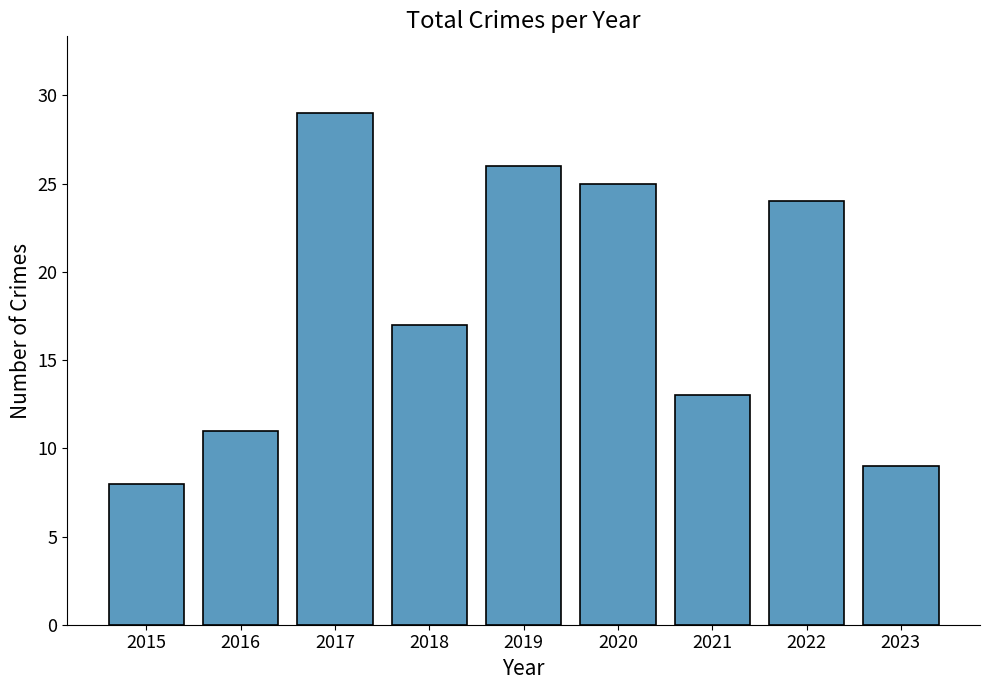

At which label is the value closest to 18?

2018